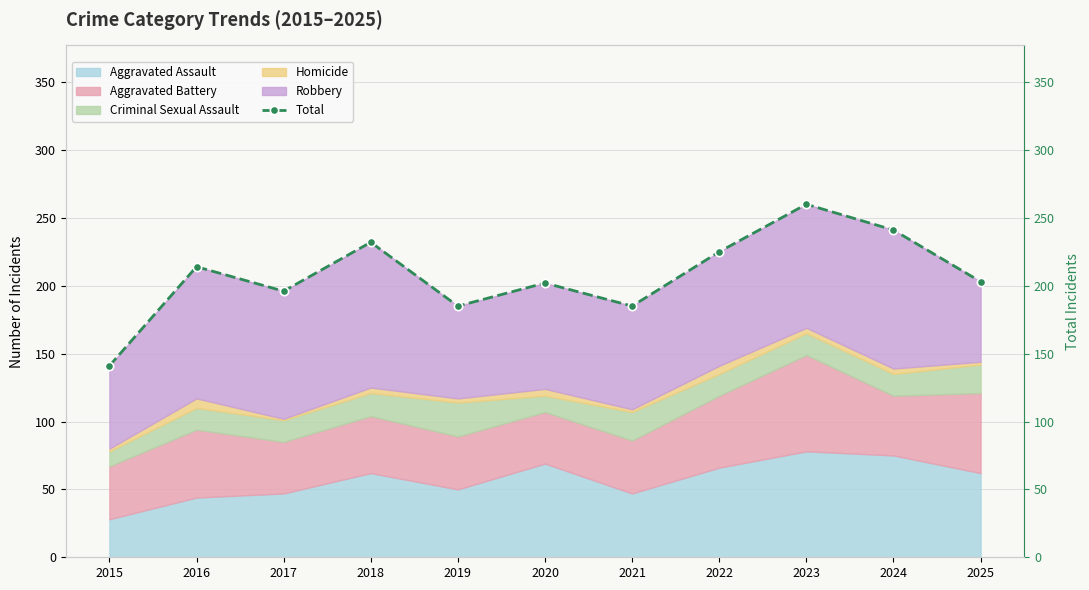

At which category does the data reach its first local peak?

2016